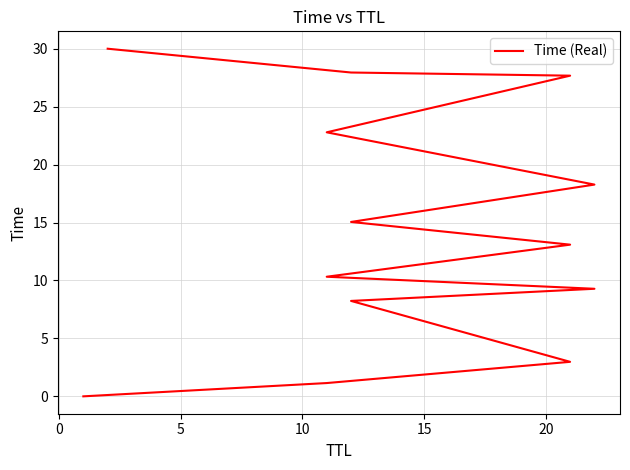

Is it true that the value at 11 is 42.9?

False